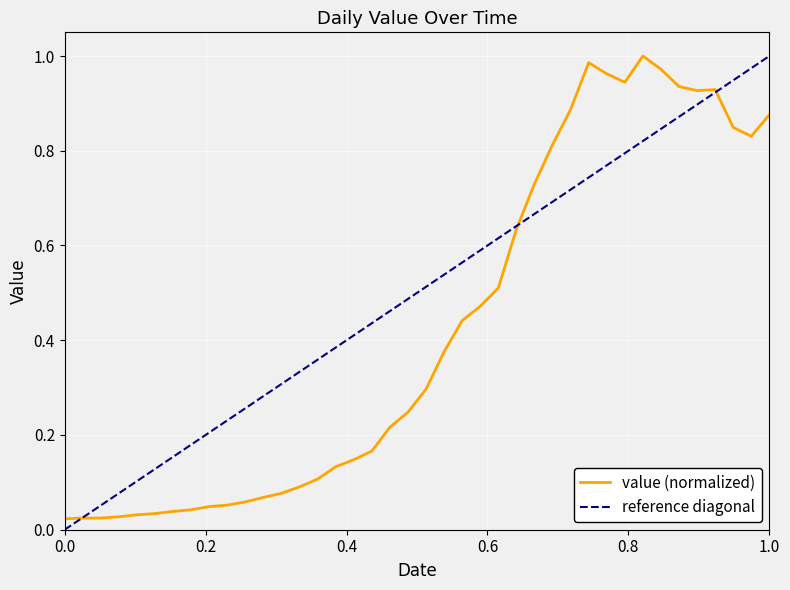

True or false: the data shows 0.0 at 2020-03-06.

False